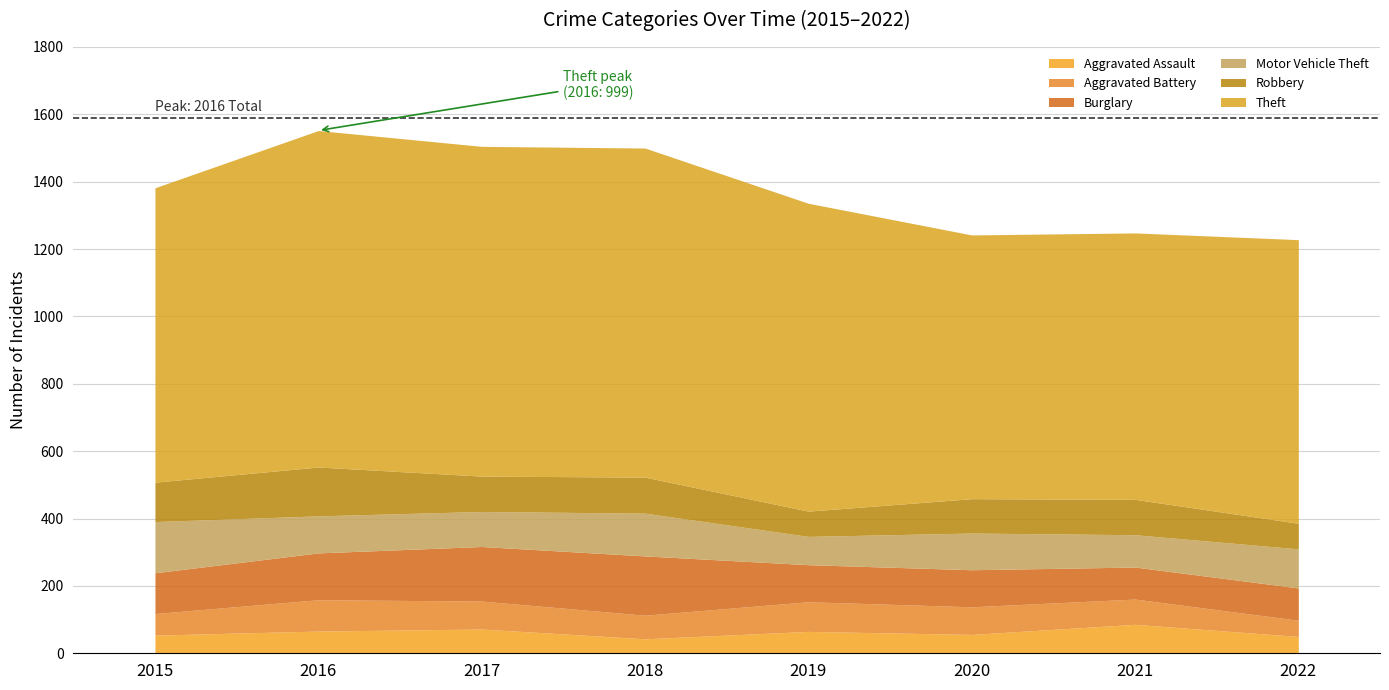

The Motor Vehicle Theft series shows 104 at 2017. True or false?

True